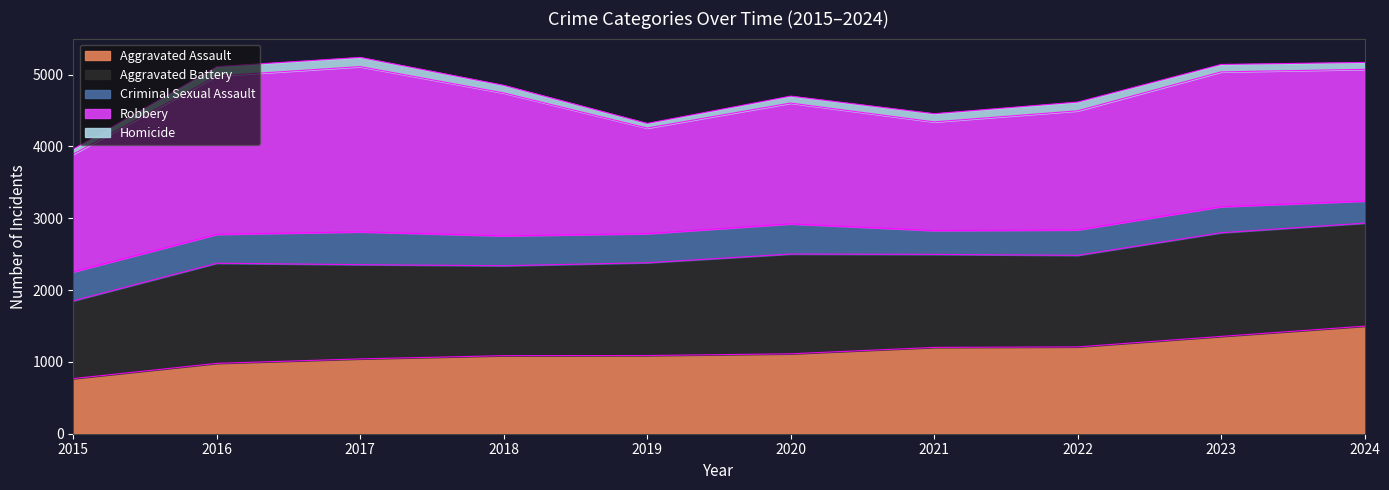

Reading left to right, what are all the values shown in this chart?

Aggravated Assault: 768	980	1042	1087	1089	1113	1202	1209	1355	1498
Aggravated Battery: 1083	1394	1312	1252	1292	1389	1295	1275	1444	1434
Criminal Sexual Assault: 403	402	457	416	405	420	332	354	362	308
Robbery: 1639	2206	2301	1990	1470	1682	1513	1658	1877	1834
Homicide: 71	130	128	106	65	97	114	122	104	96